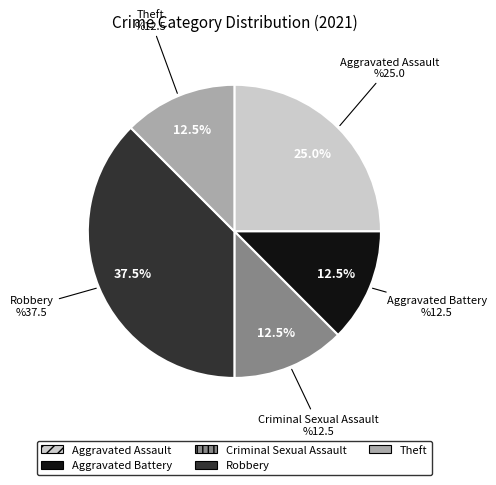

Which category has the biggest portion of the pie?

Robbery